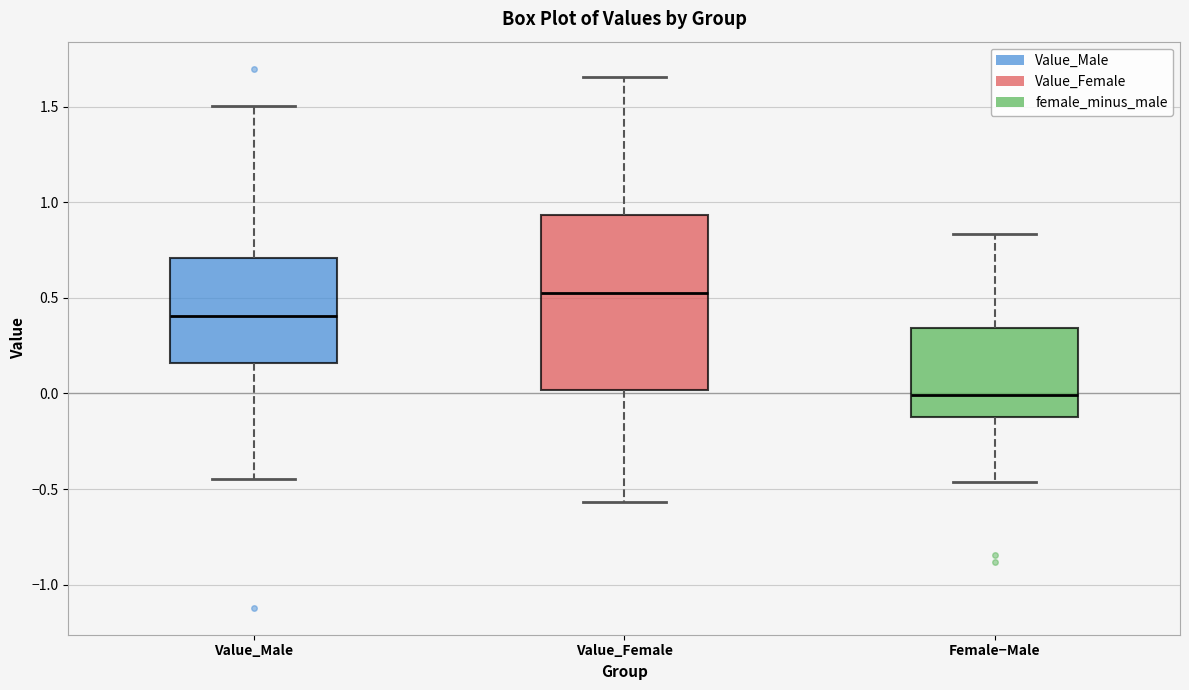

Reading left to right, transcribe this box plot: for each box, give where its median line is, the range the box spans, and where its two whiskers end, as read against the y-axis. The values are not printed on the chart, so give them approximately, as read against the axis.

Value_Male: median 0.40, box 0.15 to 0.70, whiskers -0.45 to 1.50
Value_Female: median 0.50, box 0.00 to 0.95, whiskers -0.55 to 1.65
Female−Male: median 0.00, box -0.10 to 0.35, whiskers -0.45 to 0.85